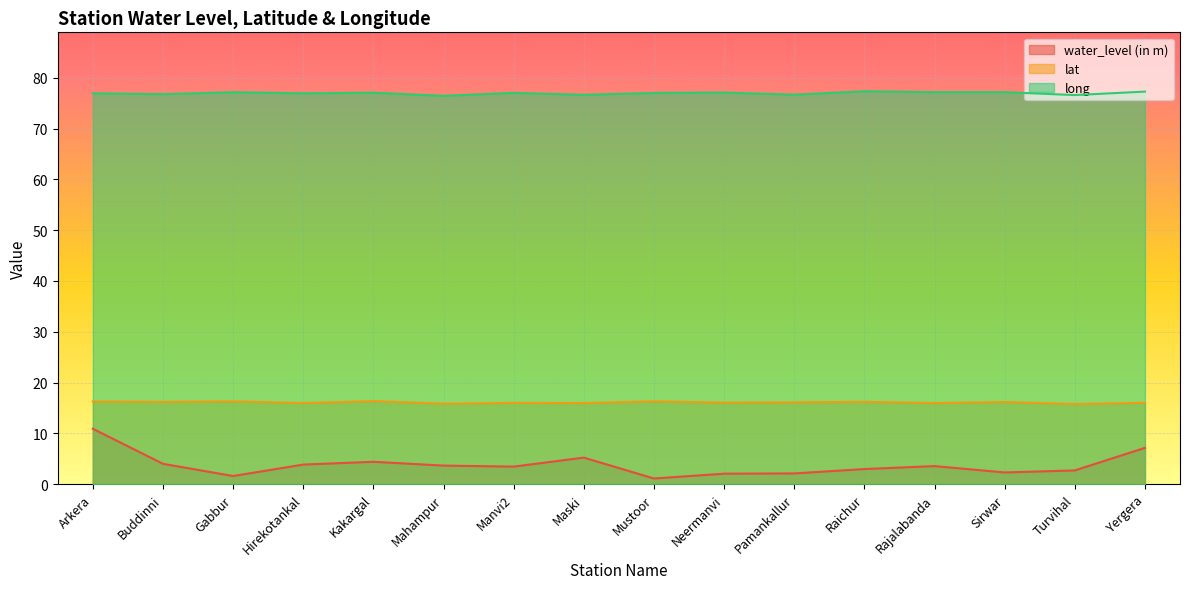

At which category does lat reach its first local valley?

Buddinni